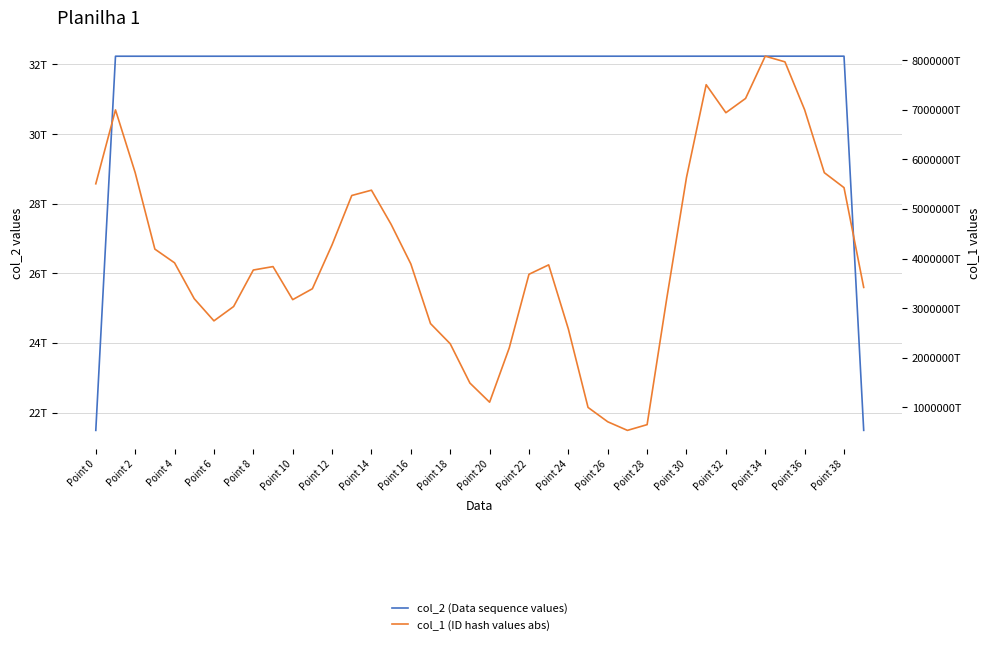

The value of col_2 (Data sequence values) at Point 4 is 32236547227468.7. True or false?

True